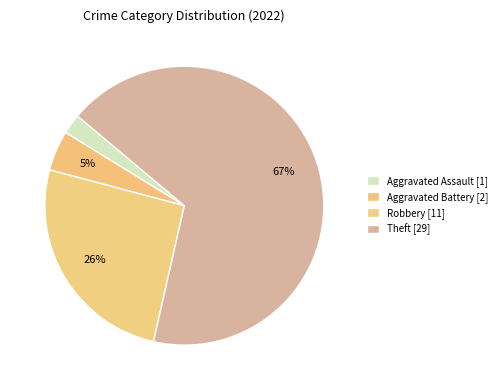

How many slices are in this pie chart?

4